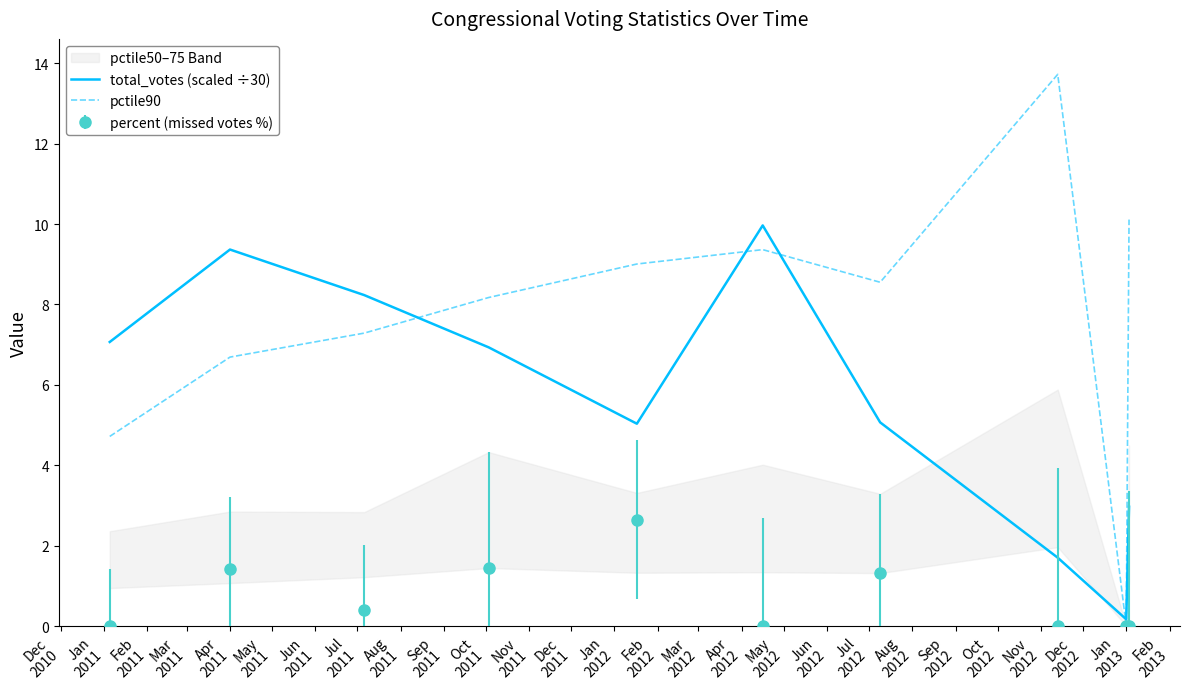

What is the maximum value for percent (missed votes %)?

2.6